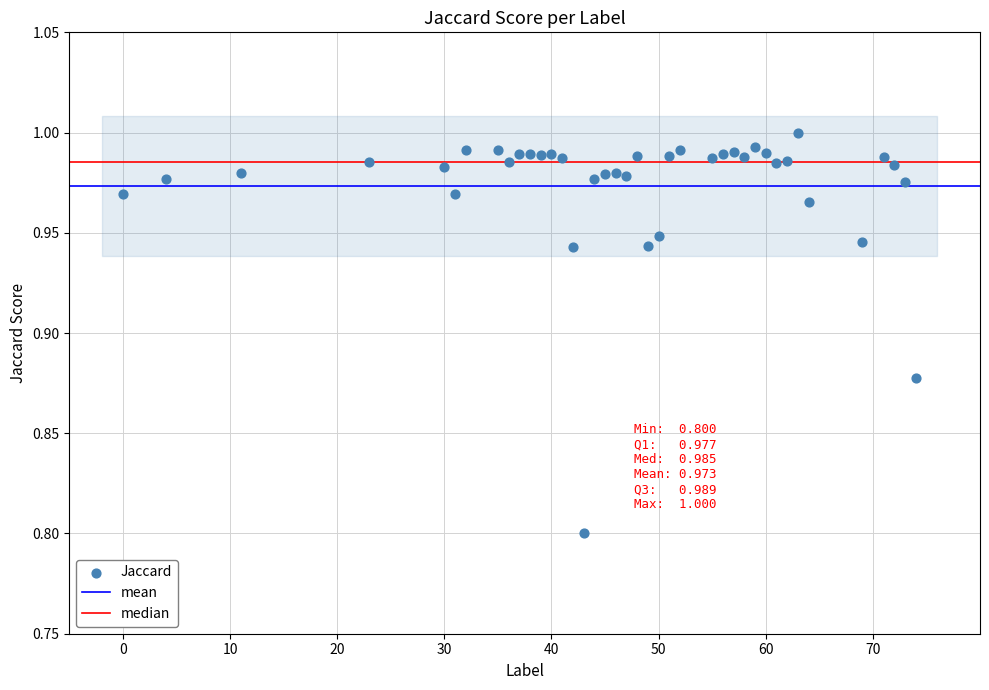

What is the range of X values (max minus min)?

74.0